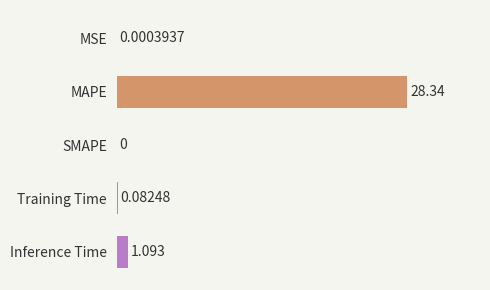

At which category does the chart reach its peak across all series?

MAPE